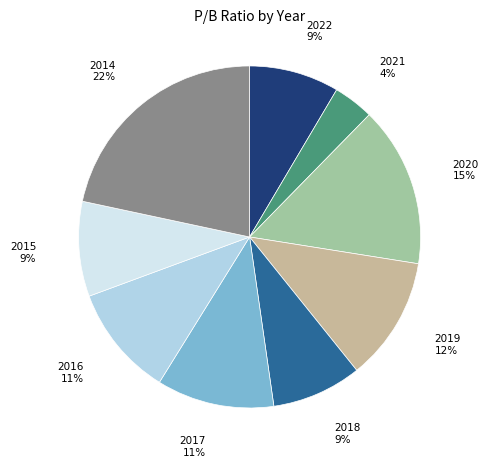

To the nearest percent, what is the difference between the largest and smallest slice percentages?

18%